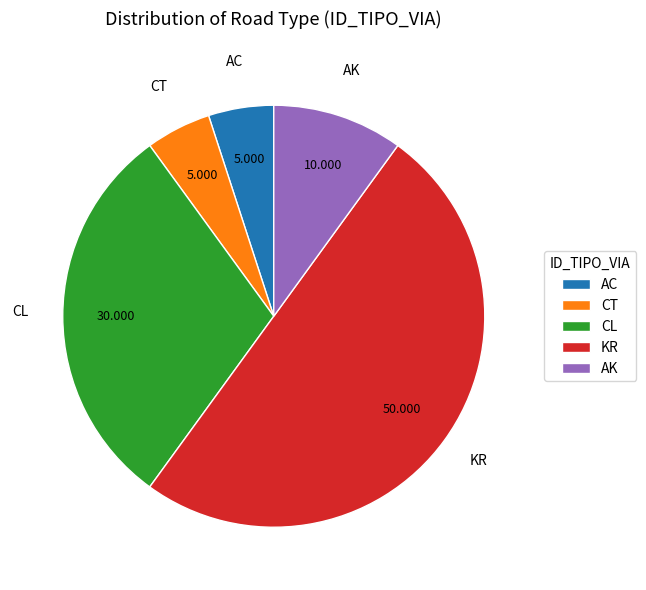

Approximately how many times larger is the value at AC compared to CL?

0.2